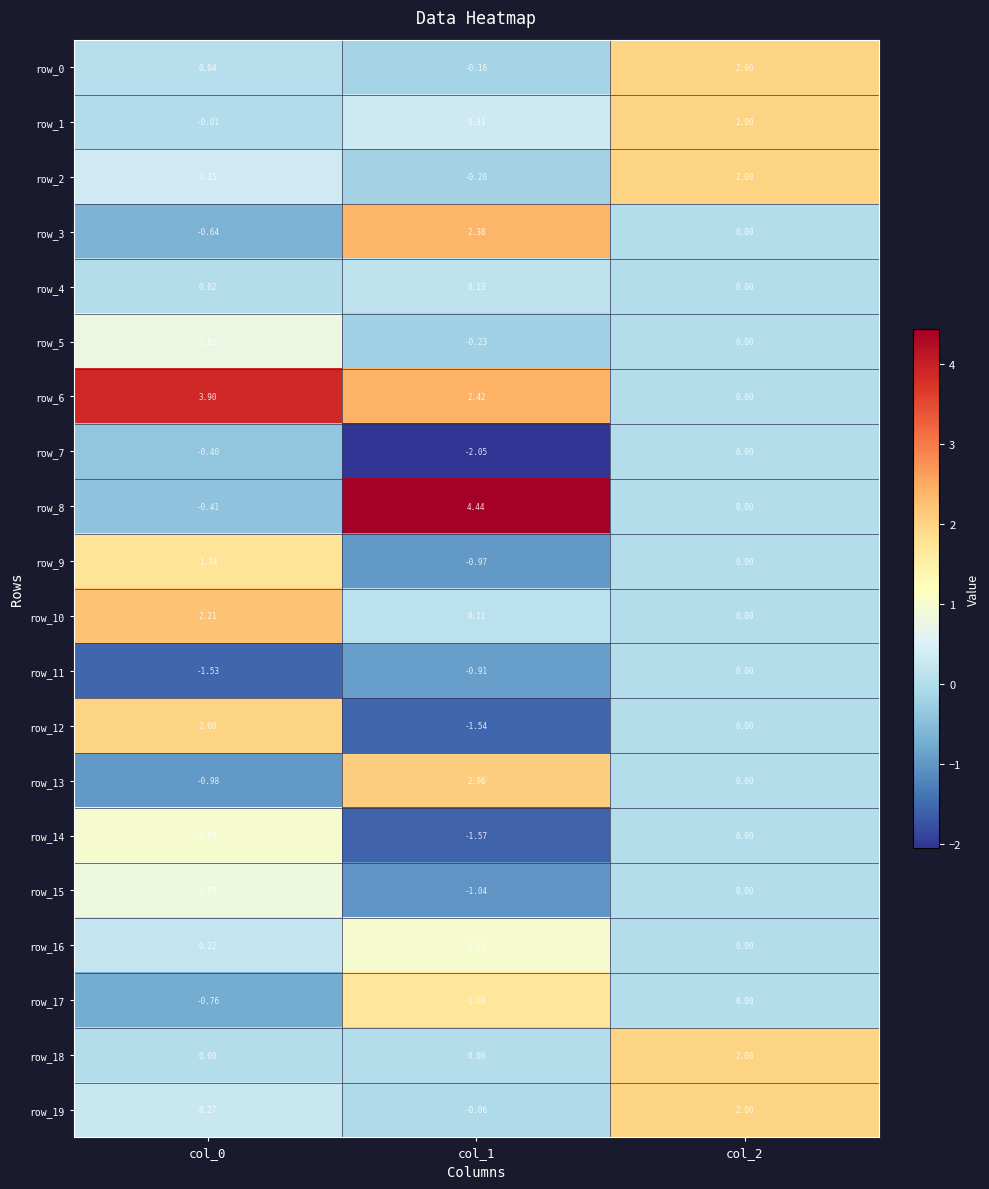

How many positive values does the row_4 series have?

2